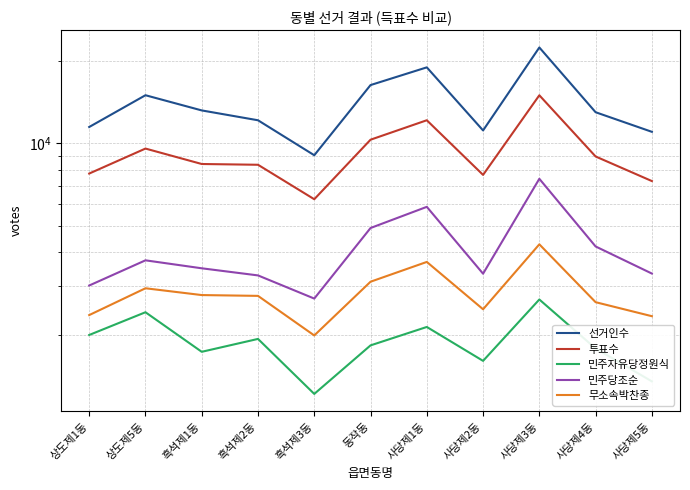

What position from the right is 흑석제2동?

8